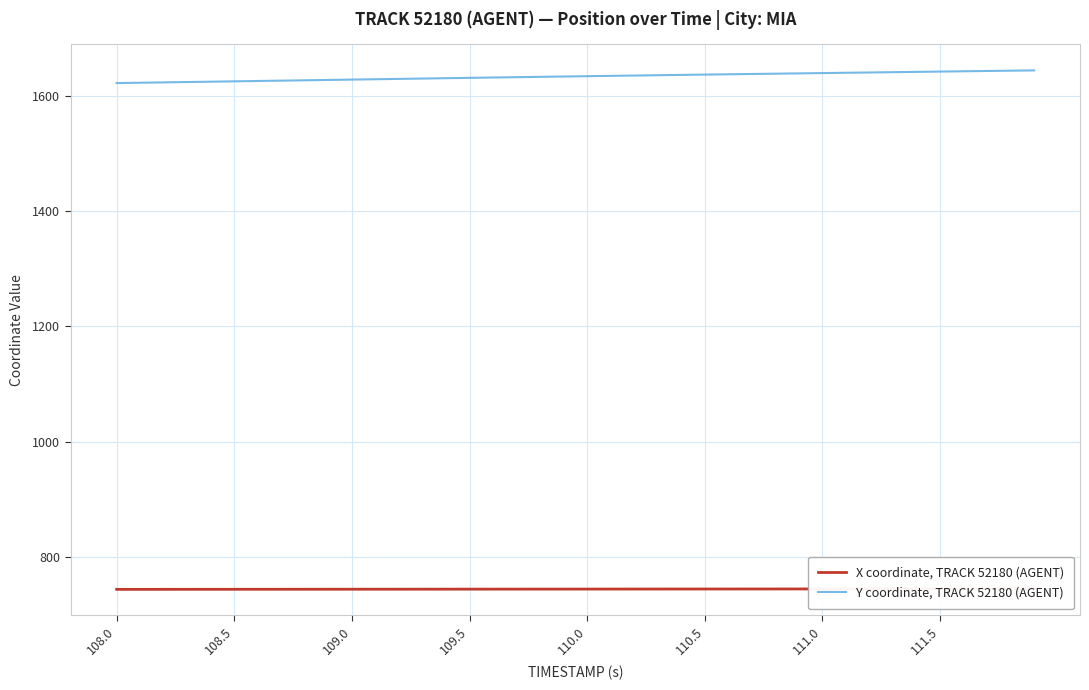

Reading left to right, extract all data points from this chart.

X coordinate, TRACK 52180 (AGENT): 744.1	744.1	744.1	744.1	744.2	744.2	744.2	744.2	744.3	744.3	744.3	744.3	744.4	744.4	744.4	744.4	744.5	744.5	744.5	744.5	744.6	744.6	744.6	744.6	744.7	744.7	744.7	744.7	744.8	744.8	744.8	744.8	744.8	744.9	744.9	744.9	744.9	744.9	745.0	745.0
Y coordinate, TRACK 52180 (AGENT): 1621.7	1622.3	1622.9	1623.5	1624.1	1624.7	1625.3	1625.9	1626.5	1627.1	1627.7	1628.3	1628.9	1629.5	1630.2	1630.7	1631.3	1631.9	1632.5	1633.1	1633.6	1634.2	1634.8	1635.3	1635.9	1636.4	1636.9	1637.5	1638.0	1638.5	1639.0	1639.5	1640.1	1640.6	1641.1	1641.6	1642.2	1642.7	1643.2	1643.7